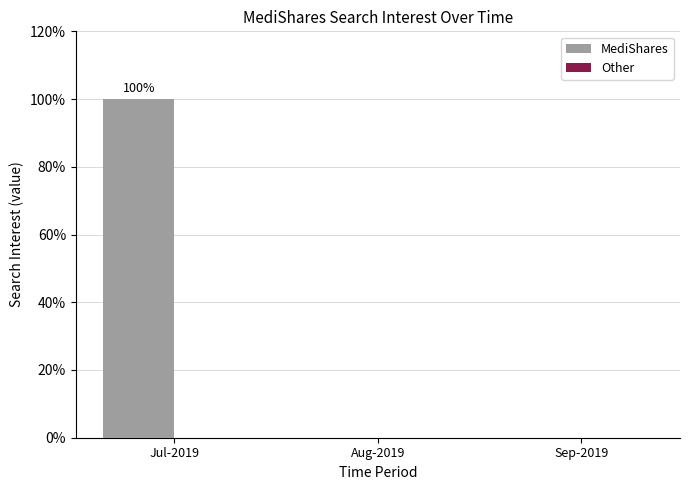

Between Aug-2019 and Jul-2019, which is larger?

Jul-2019